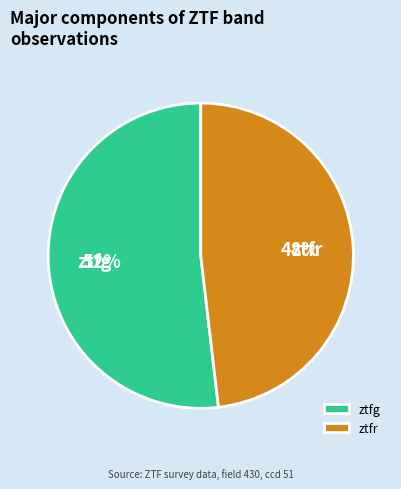

Between ztfg and ztfr, which is larger?

ztfg